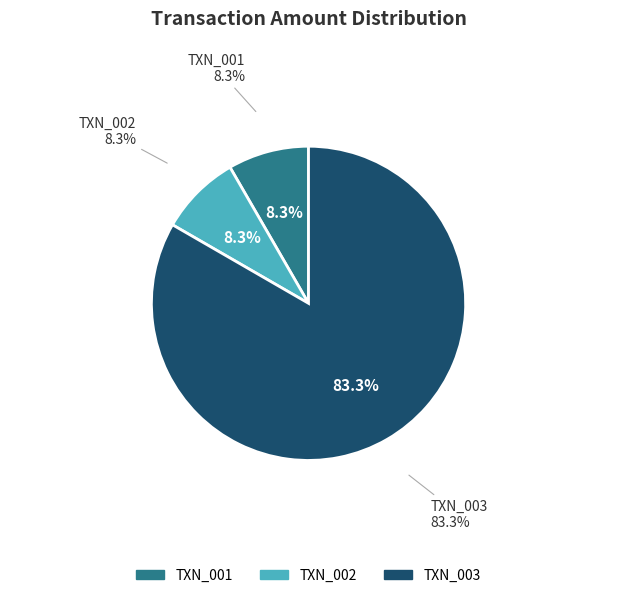

To the nearest percent, what is the combined percentage of TXN_001 and TXN_002?

17%